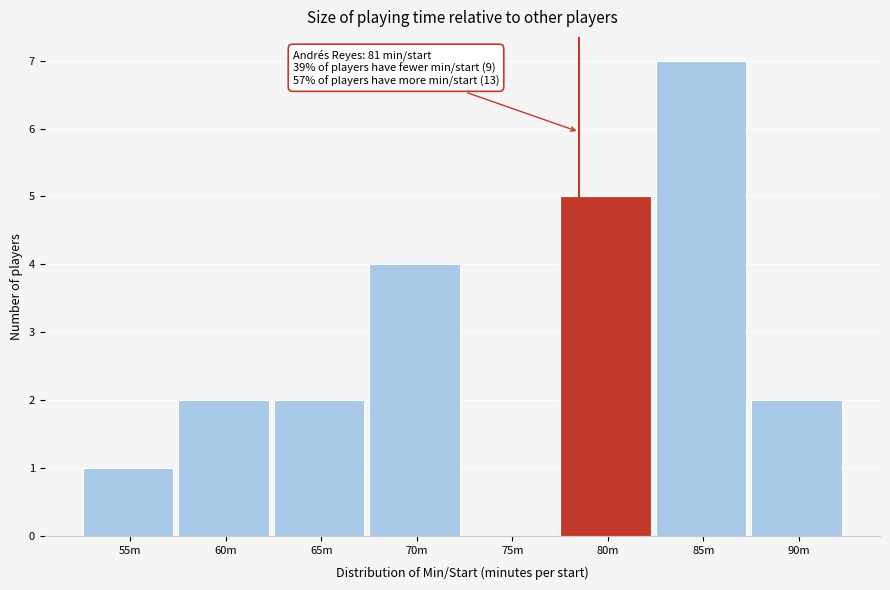

Reading left to right, what are all the values shown in this chart?

55m=1	60m=2	65m=2	70m=4	75m=0	80m=5	85m=7	90m=2